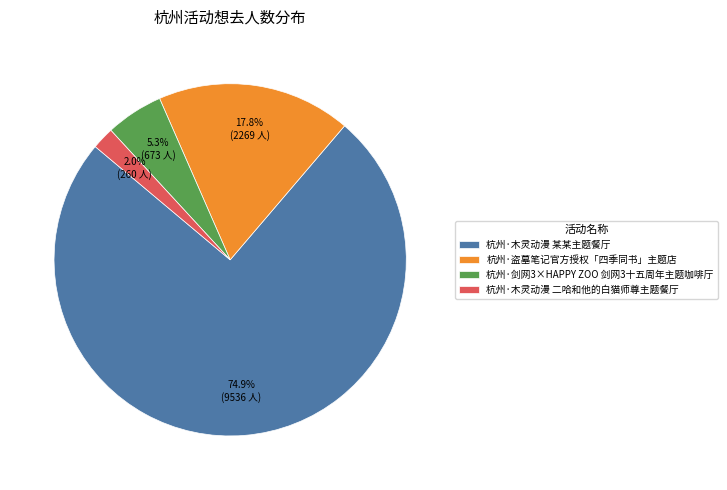

What percentage do 杭州·木灵动漫 二哈和他的白猫师尊主题餐厅 and 杭州·剑网3×HAPPY ZOO 剑网3十五周年主题咖啡厅 together represent?

7.3%